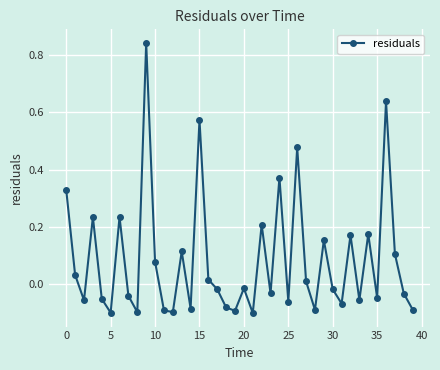

How many interior local peaks (higher than both neighbors) does the data have?

13